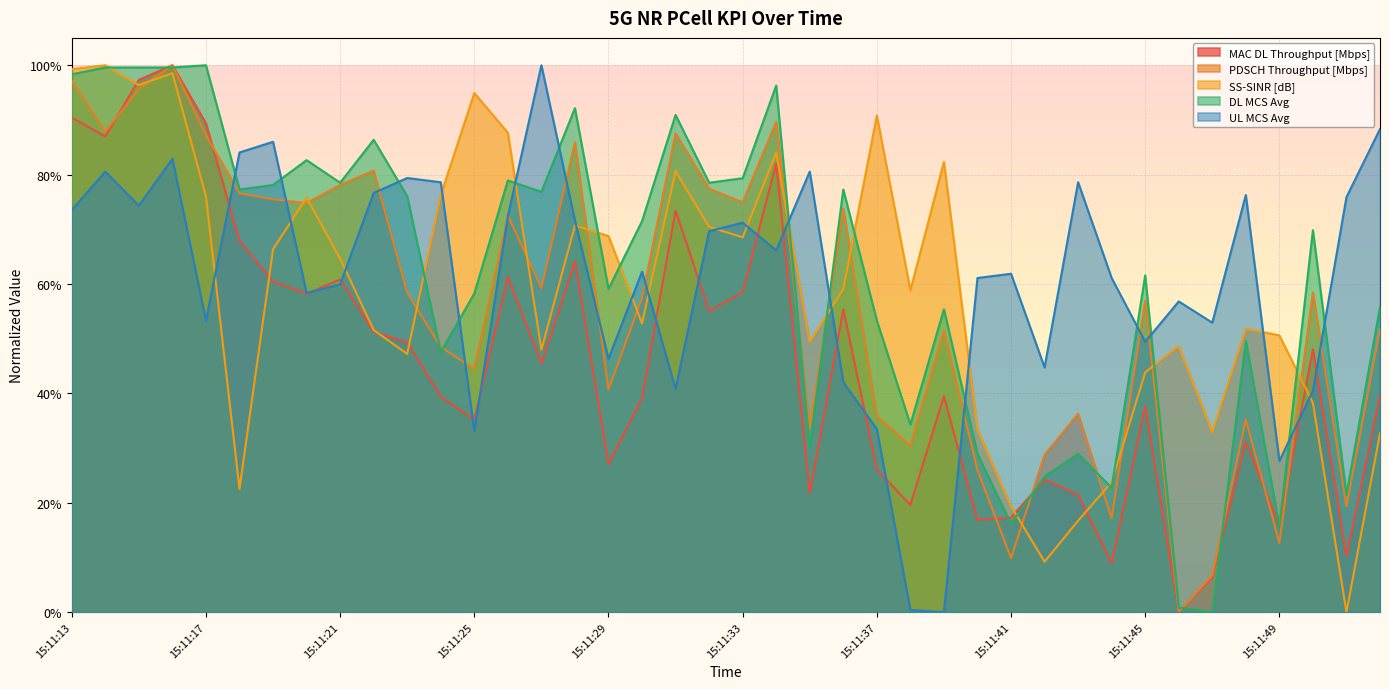

True or false: PDSCH Throughput [Mbps] has more than 0 points higher than both neighbors.

True